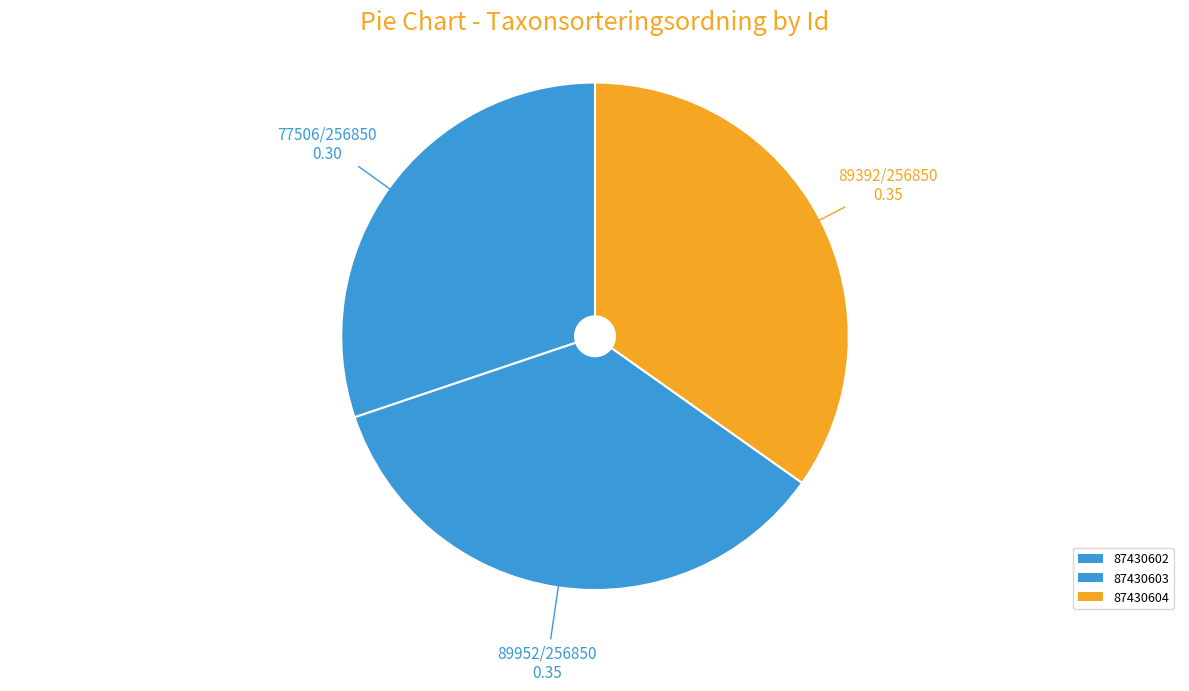

Is there any slice that represents more than half of the pie?

No